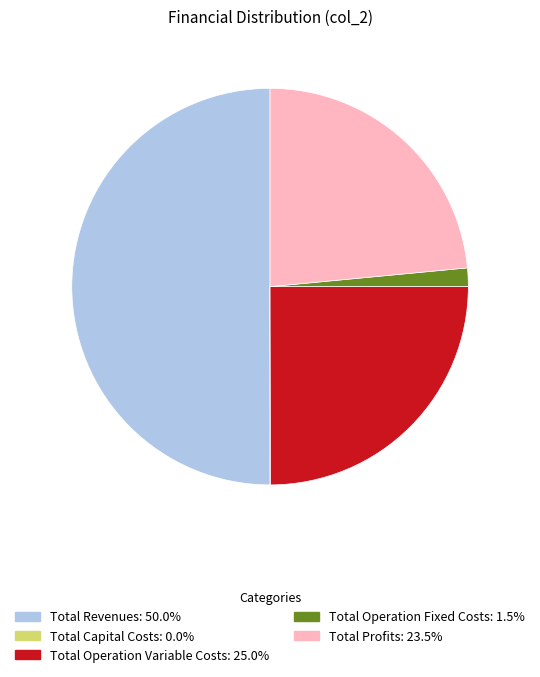

The Total Operation Variable Costs slice represents 40% of the pie. True or false?

False